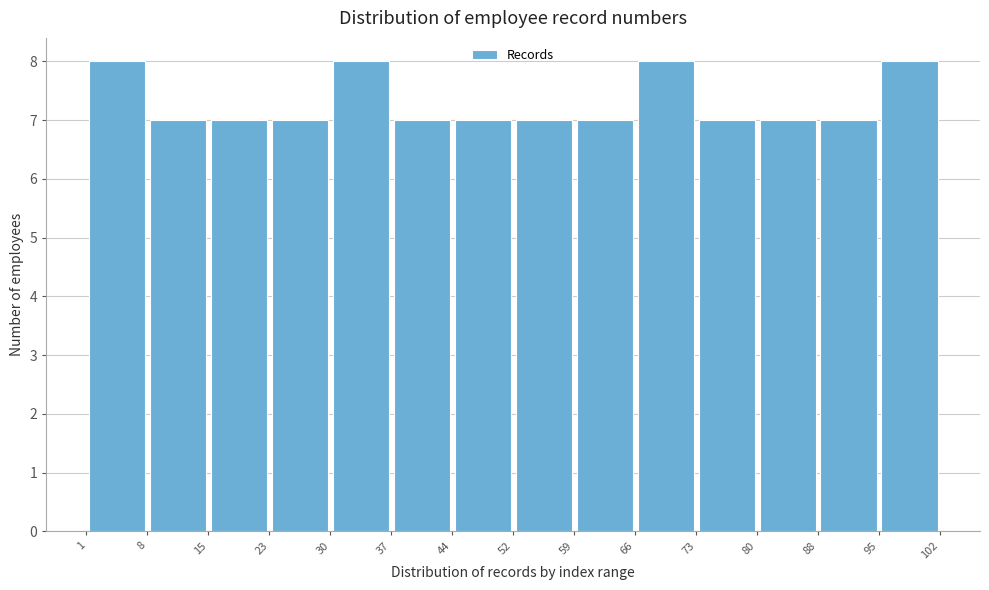

How tall is the bar that spans 95 to 102 on the x-axis? The values are not printed on the chart, so give them approximately, as read against the axis.

8